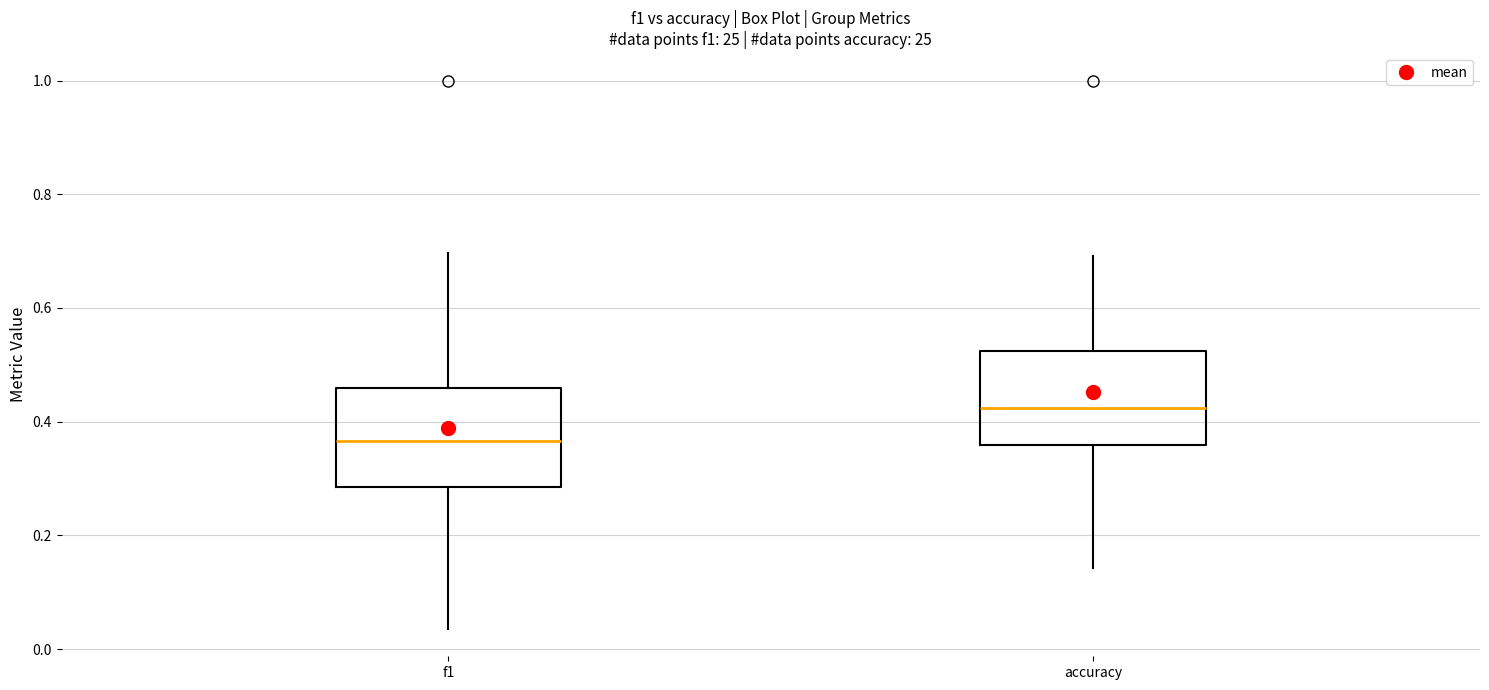

Where is the upper edge of the box for accuracy on the y-axis? The values are not printed on the chart, so give them approximately, as read against the axis.

0.52